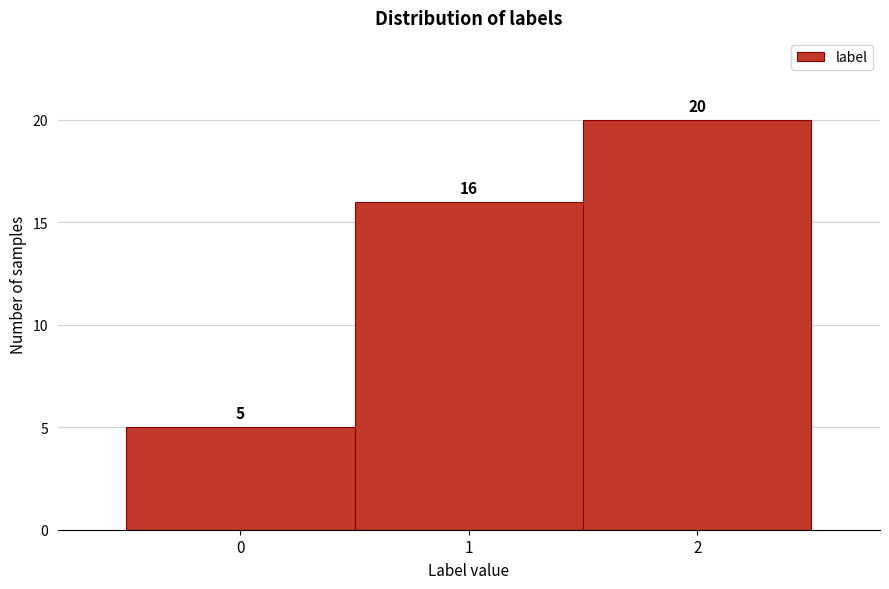

What is the height of the bar covering -0.5 to 0.5 on the x-axis?

5